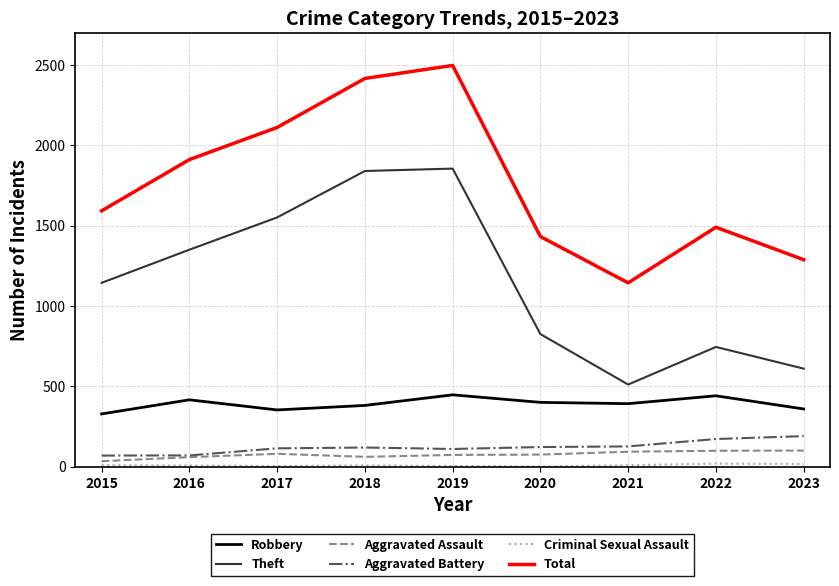

Which series has the largest total across all categories?

Total